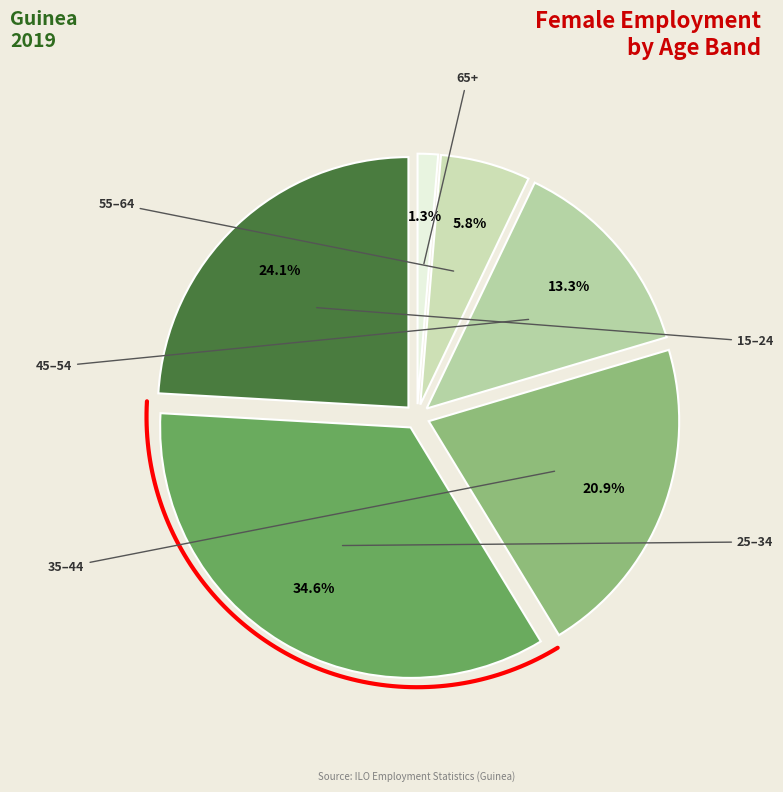

To the nearest percent, what is the average slice percentage?

17%